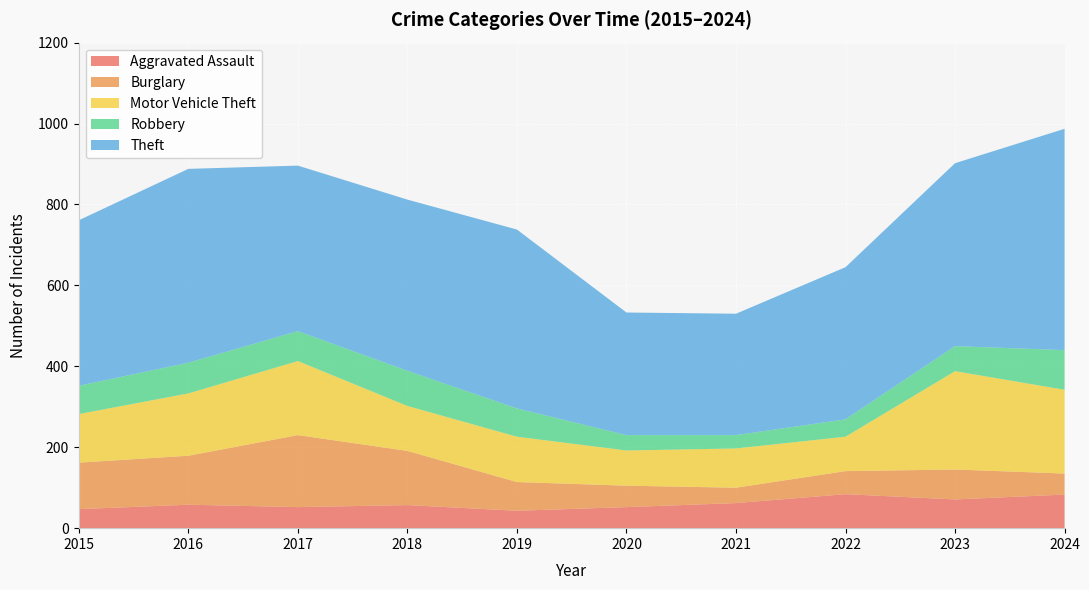

Reading right to left, transcribe all the data shown in this chart.

Aggravated Assault: 83	71	84	62	52	43	57	52	58	47
Burglary: 52	74	57	38	53	71	134	178	121	115
Motor Vehicle Theft: 207	243	85	97	87	112	111	183	154	120
Robbery: 98	62	43	33	38	70	87	74	76	70
Theft: 547	452	376	300	303	442	423	409	479	409